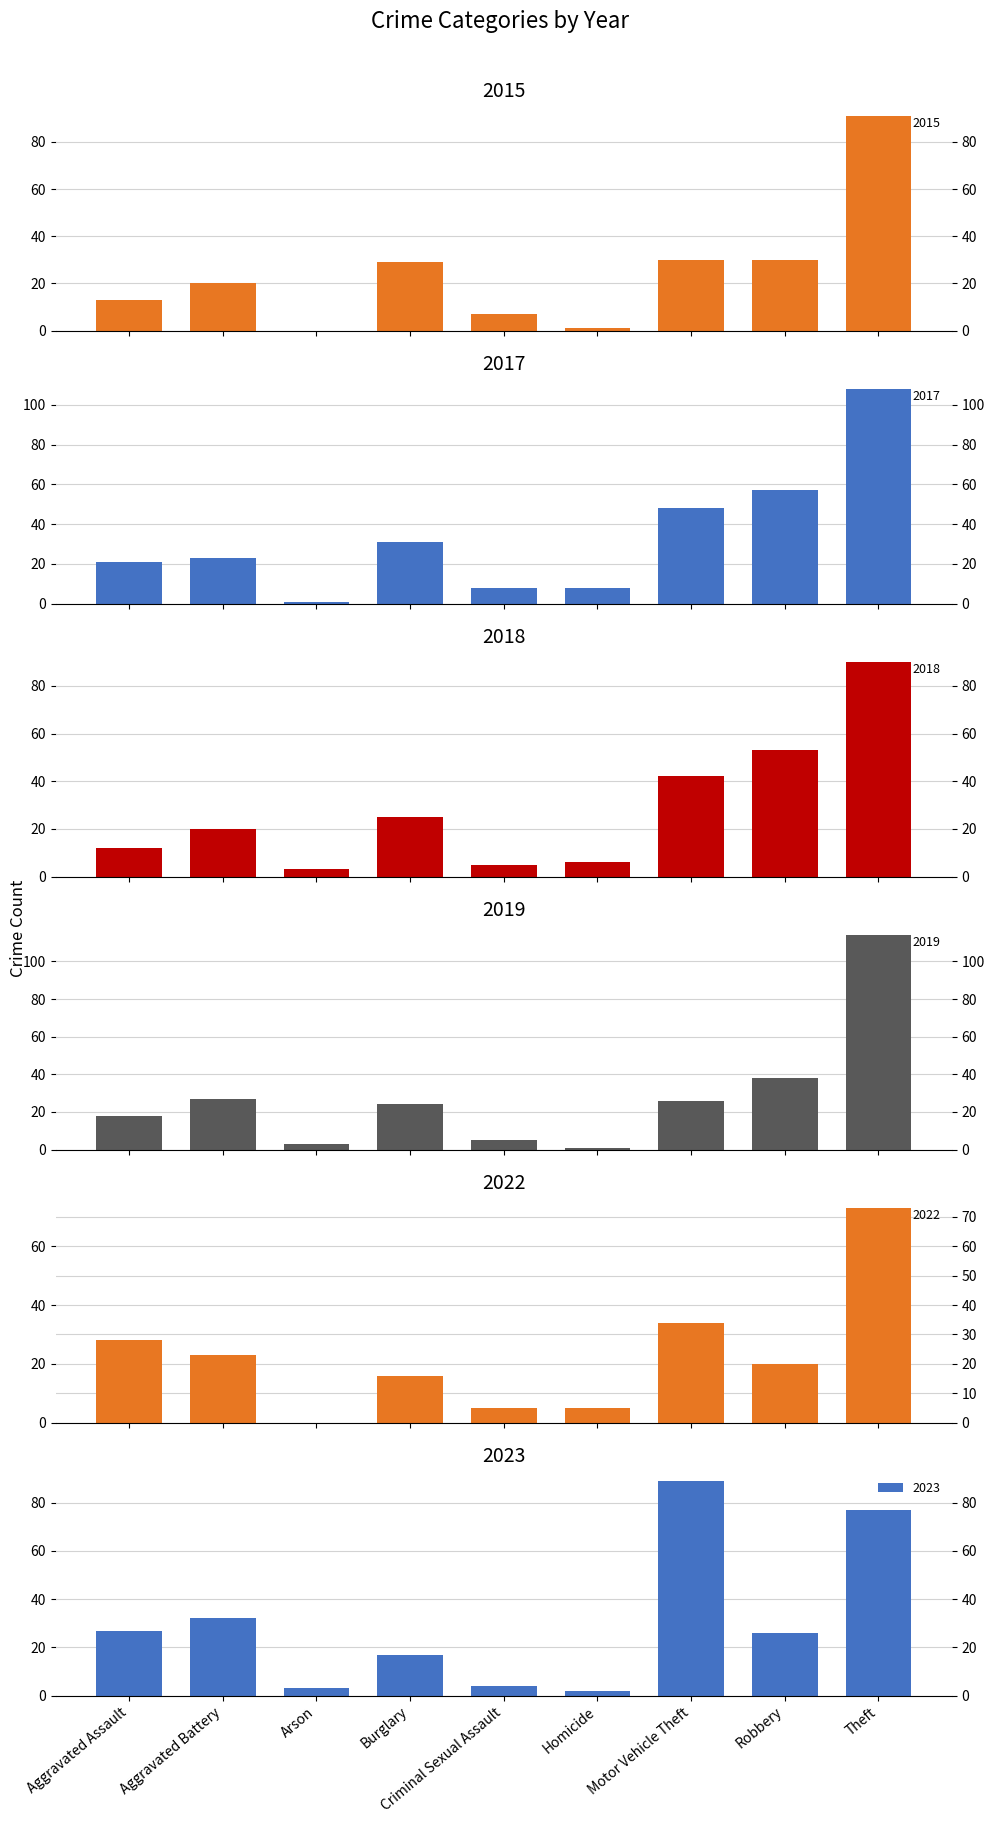

At which label does 2018 first exceed 20?

Burglary